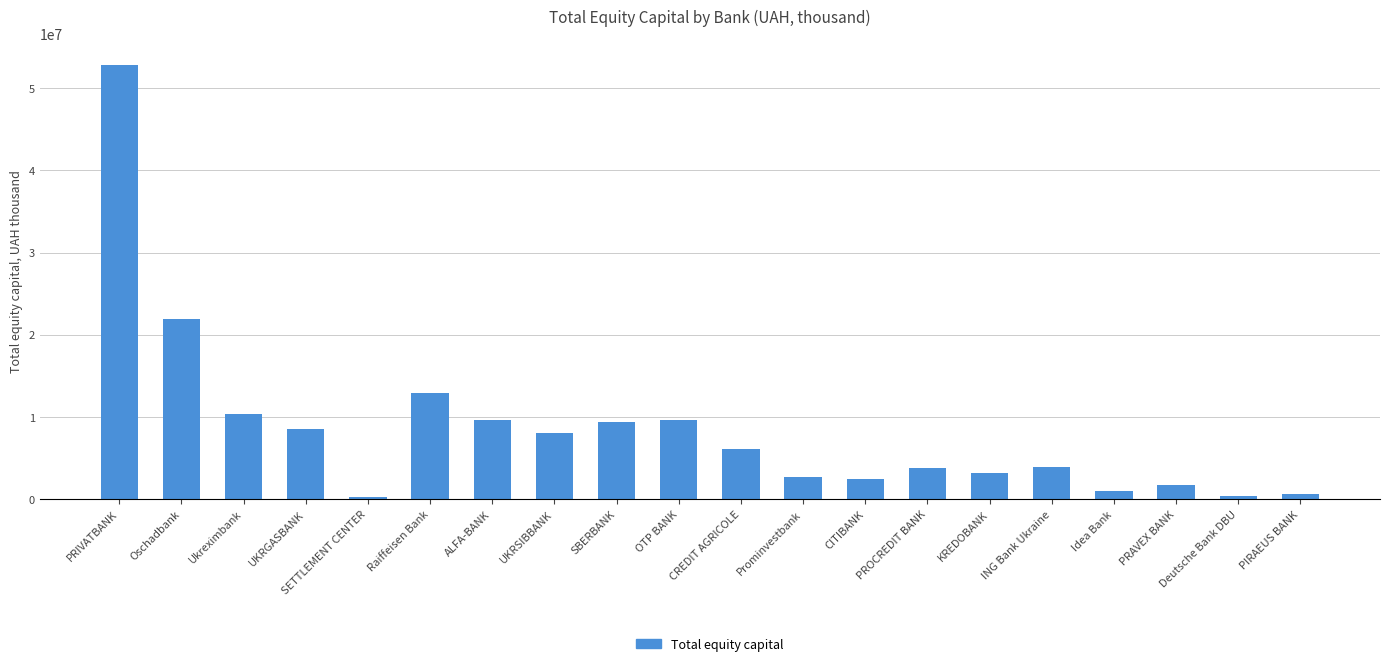

Approximately how many times larger is the value at PIRAEUS BANK compared to PRAVEX BANK?

0.4